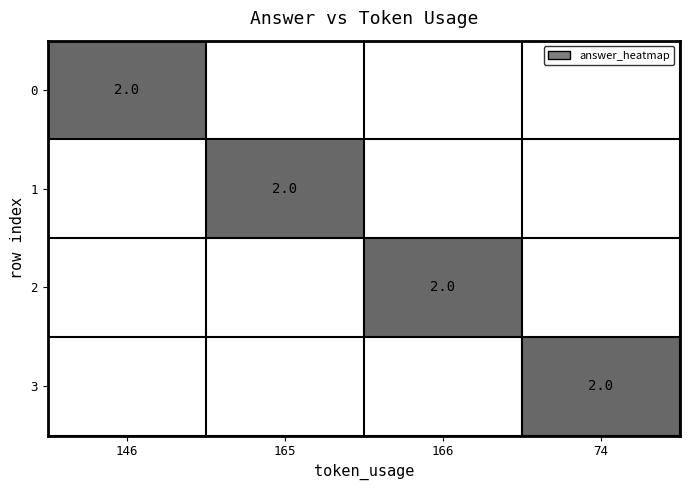

Is it true that 1 equals 3 at 165?

False